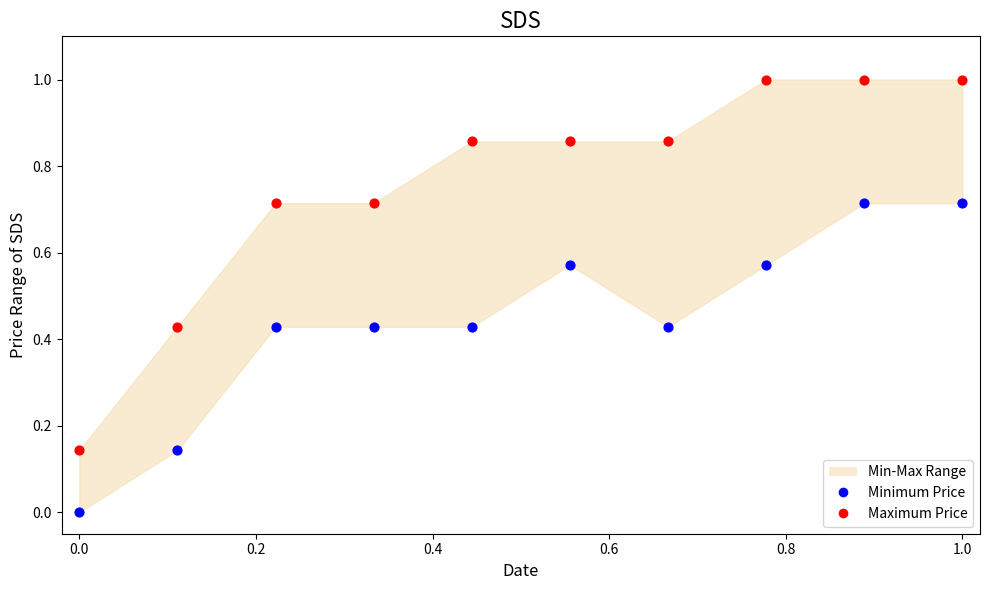

Which series reaches the minimum Y coordinate?

Minimum Price